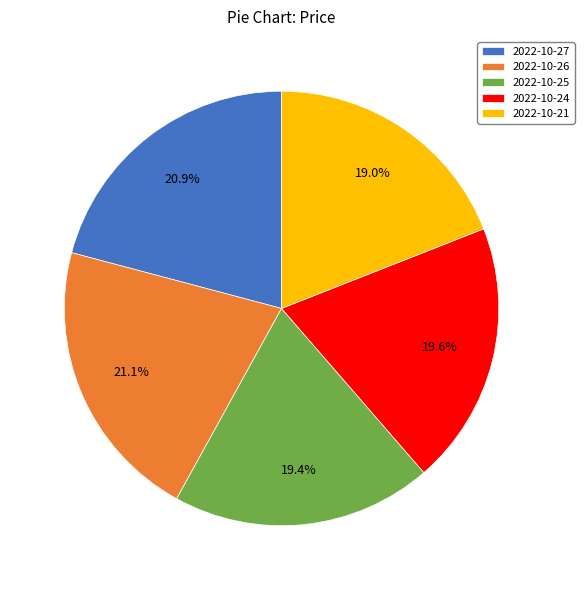

To the nearest percent, what is the combined percentage of 2022-10-26 and 2022-10-24?

41%